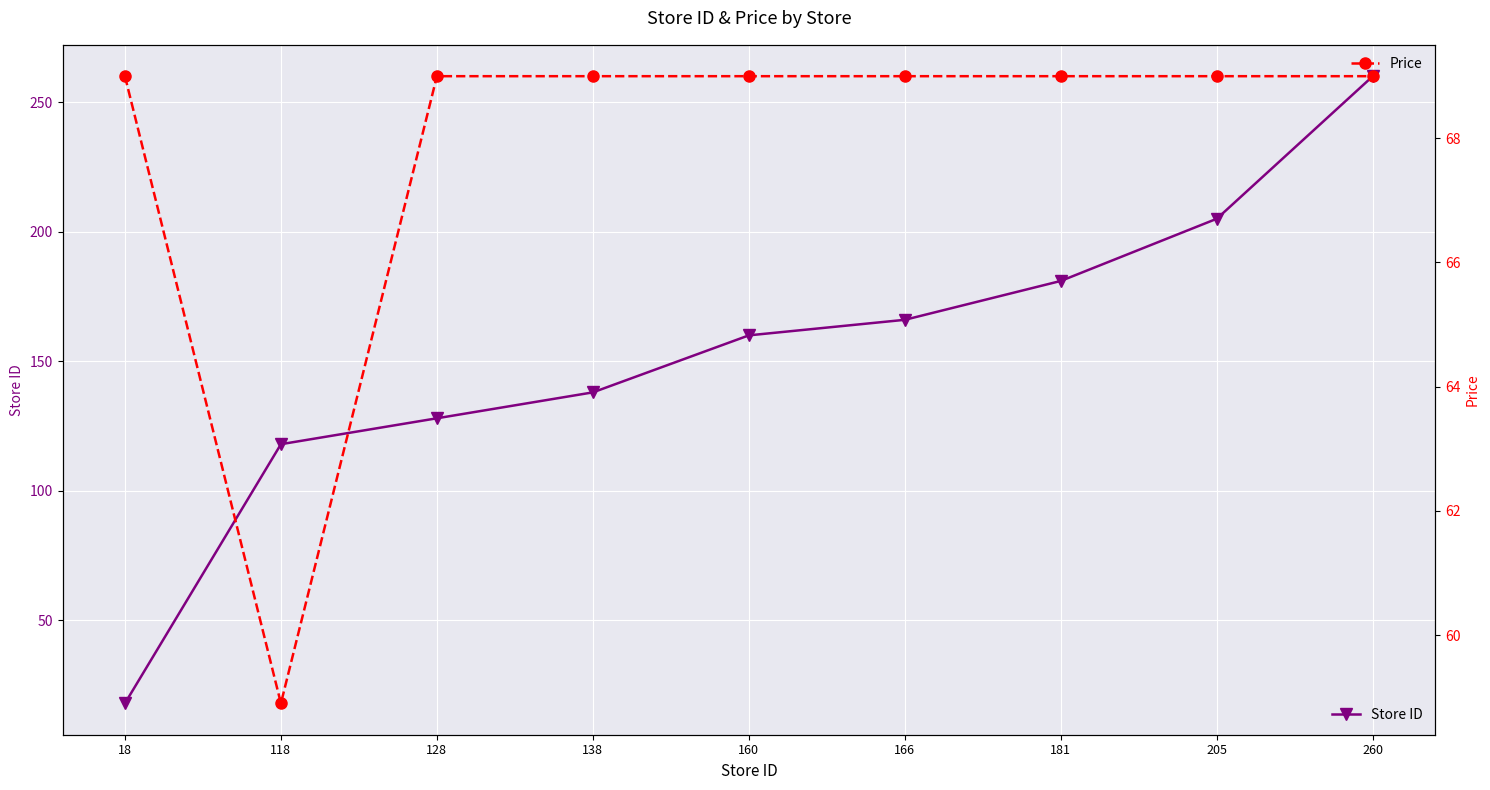

Reading left to right, what are all the values shown in this chart?

Store ID: 18.0	118.0	128.0	138.0	160.0	166.0	181.0	205.0	260.0
Price: 69.0	58.9	69.0	69.0	69.0	69.0	69.0	69.0	69.0